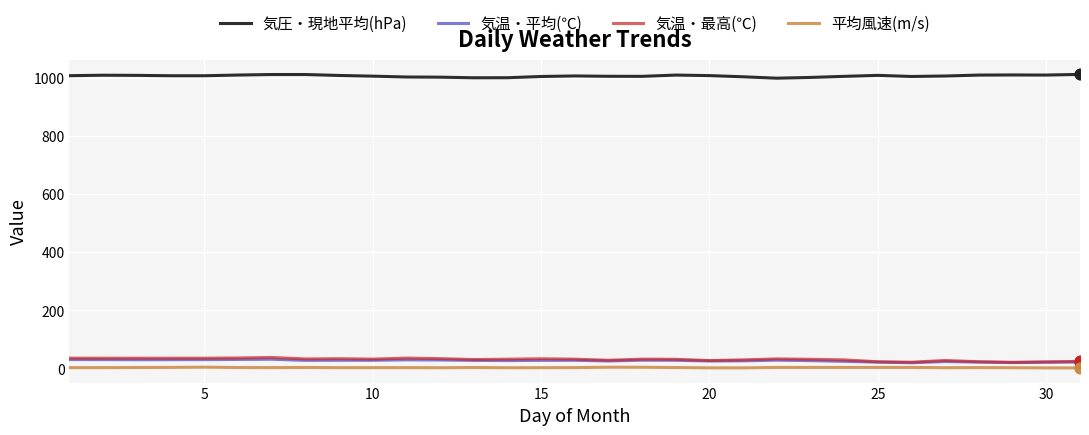

Which series has the largest total across all categories?

気圧・現地平均(hPa)